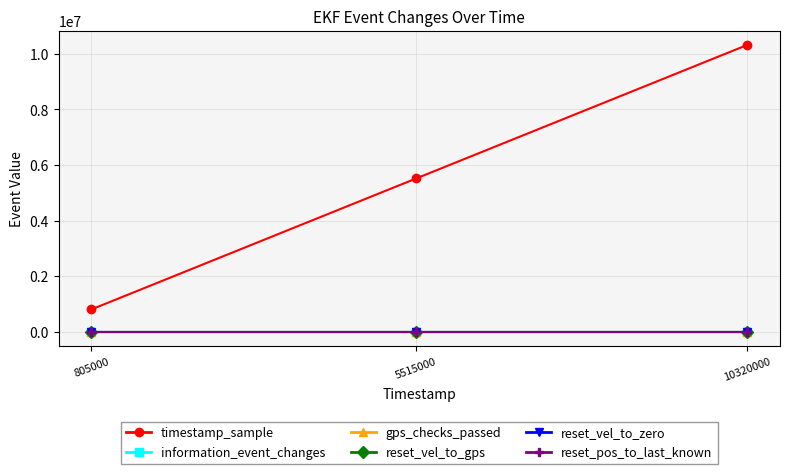

At how many categories does at least one series exceed 2584176?

2